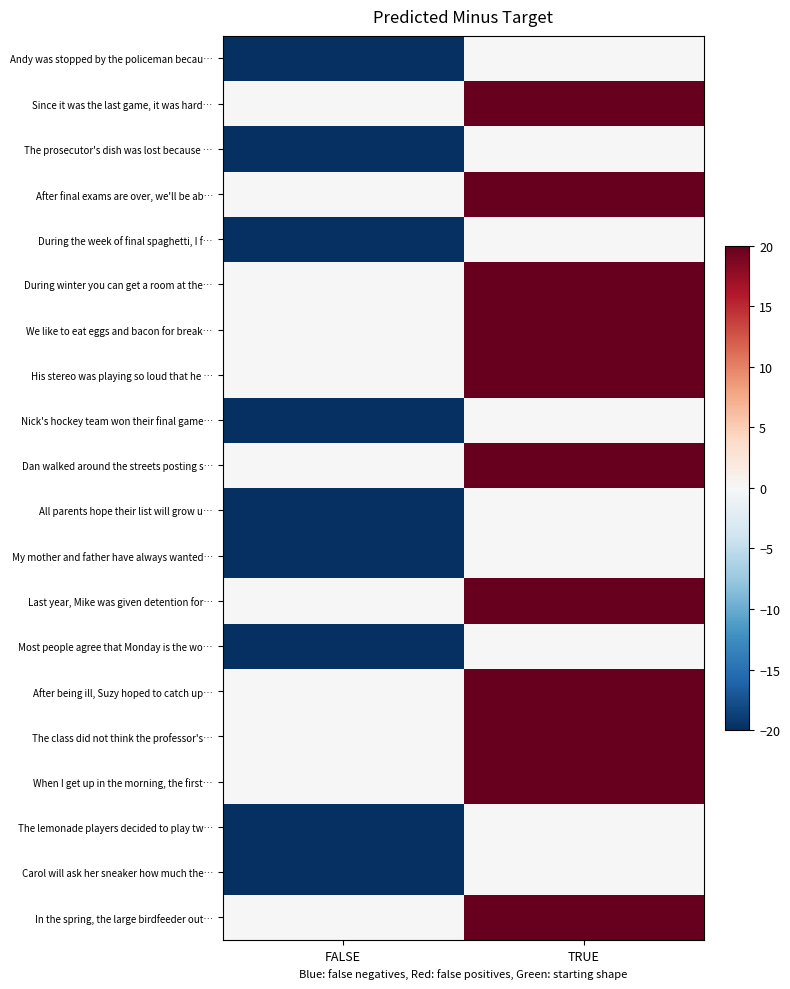

What is the total value across all series at FALSE?

-532.4